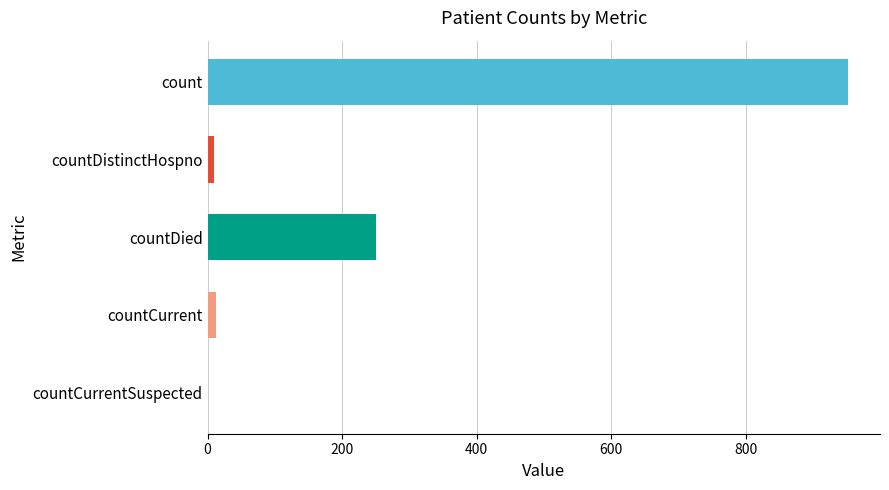

True or false: the data shows 1706 at count.

False